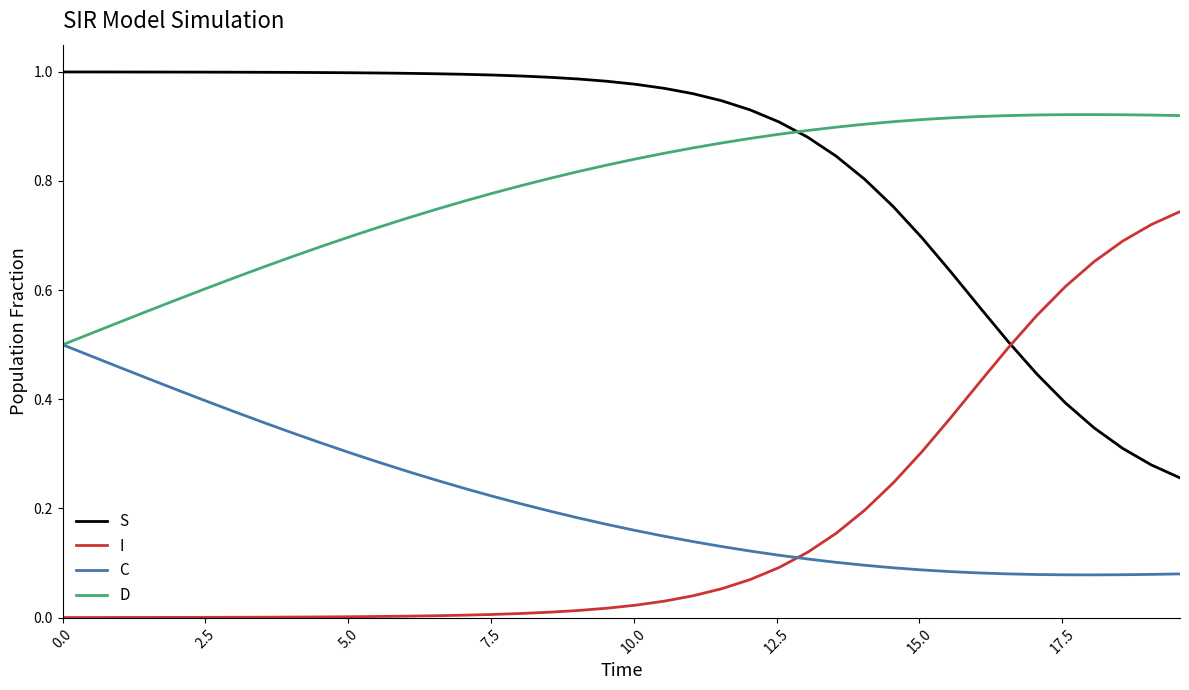

Which series has the largest total across all categories?

S